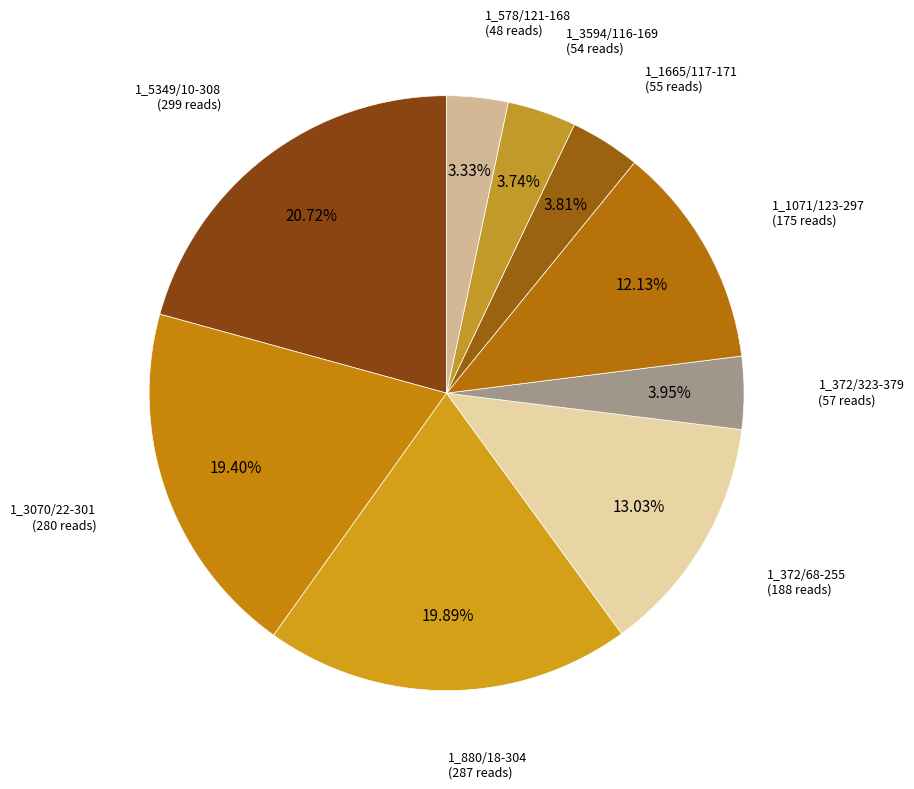

Is there any slice that represents more than half of the pie?

No